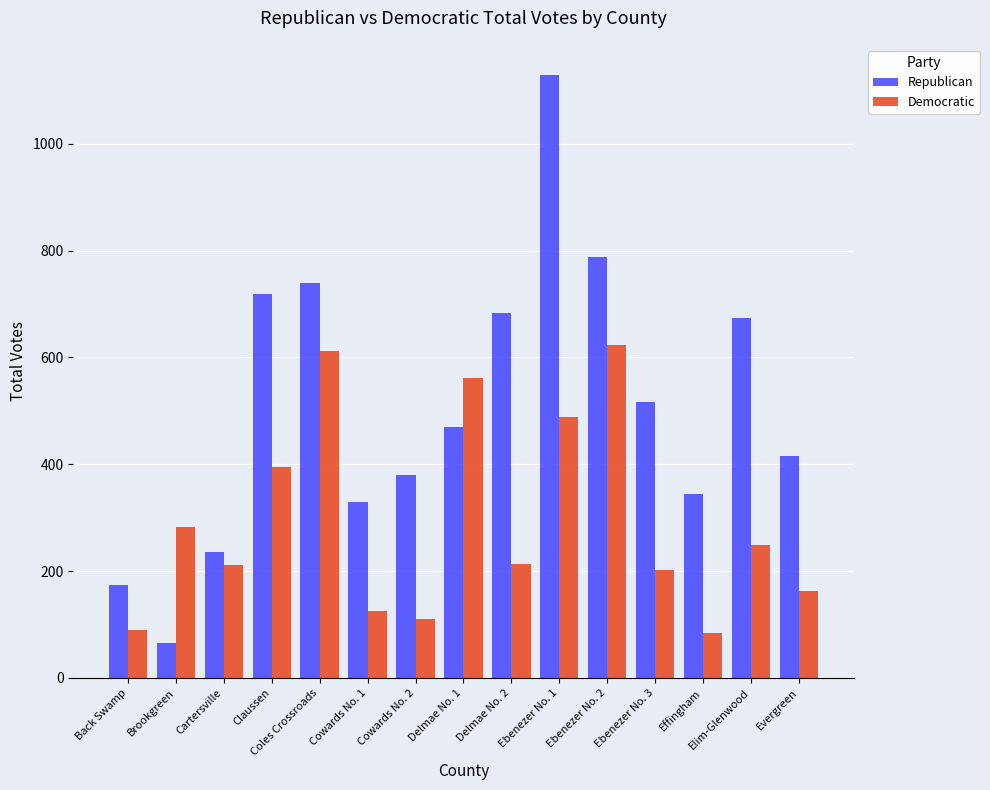

Count the number of data series in this chart.

2